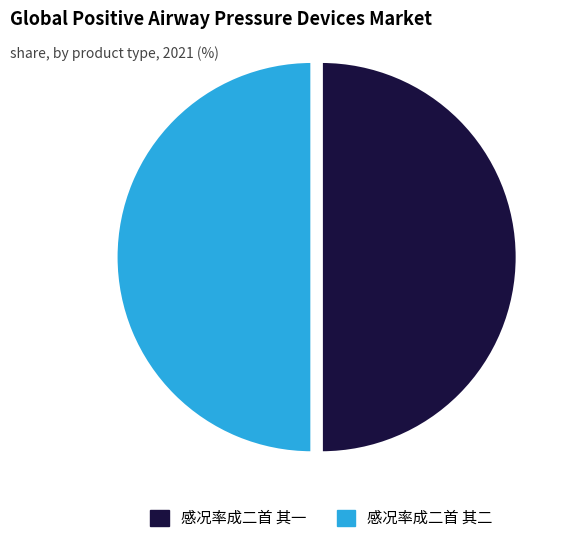

True or false: 感况率成二首 其二 accounts for 50% of the total.

True